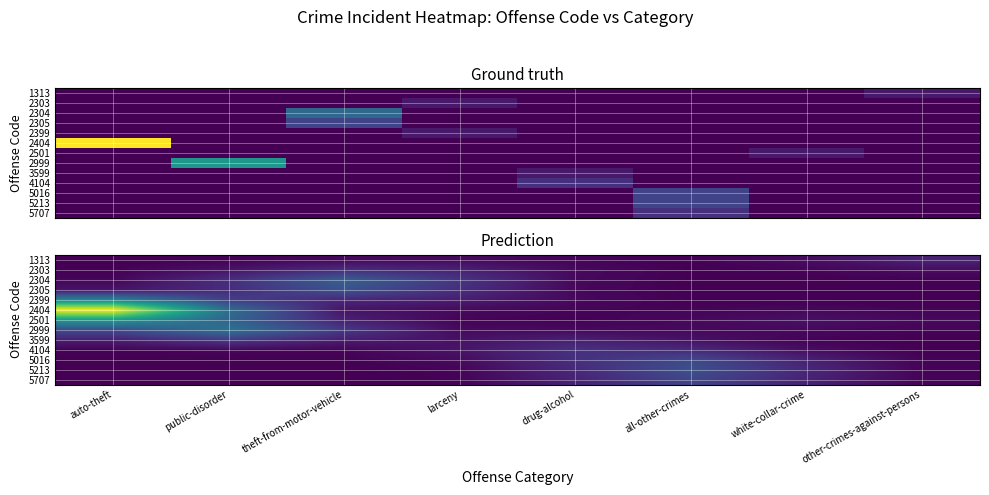

List the series in order of their peak value, highest first.

2404, 2501, 2399, 2999, 2304, 2305, 5213, 5016, 5707, 3599, 4104, 2303, 1313